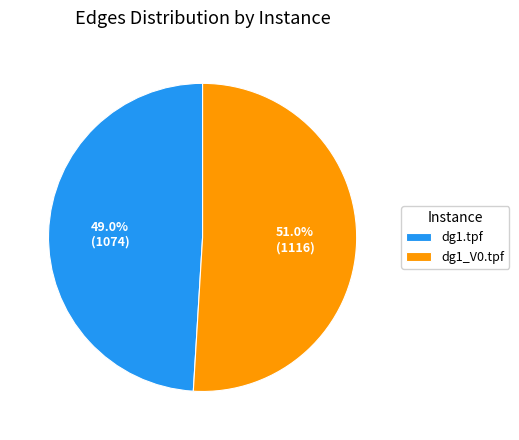

To the nearest percent, what is the difference between the largest and smallest slice percentages?

2%